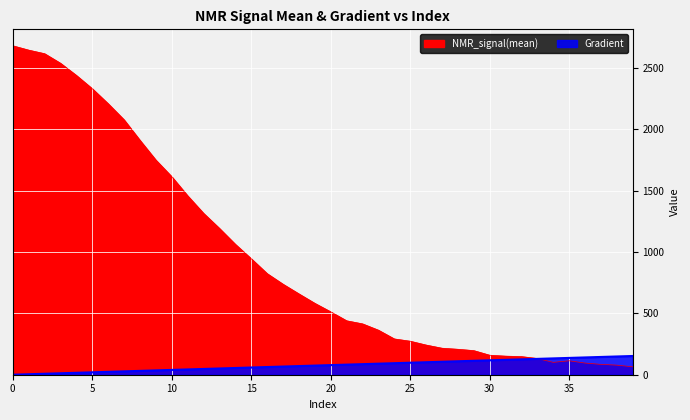

What are all the series names shown in the legend?

NMR_signal(mean), Gradient